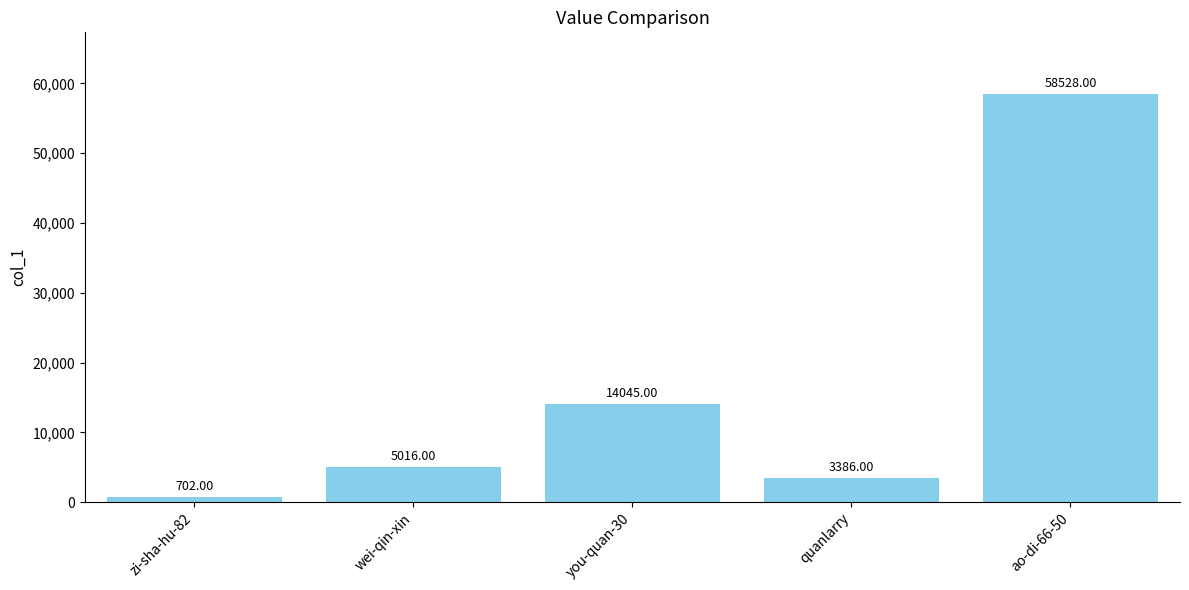

The value at wei-qin-xin is 5016. True or false?

True